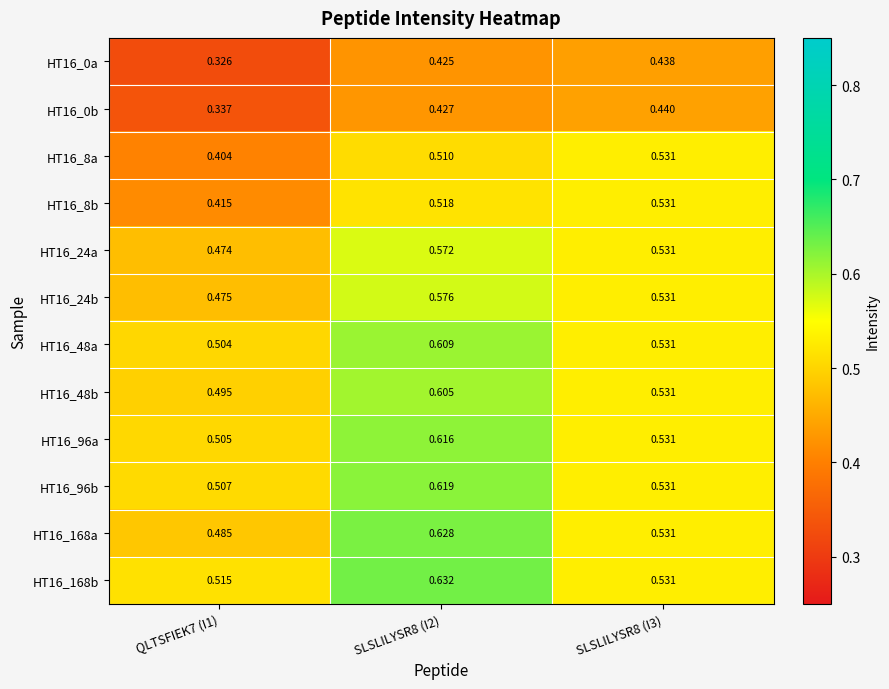

How many categories are shown in the chart?

3